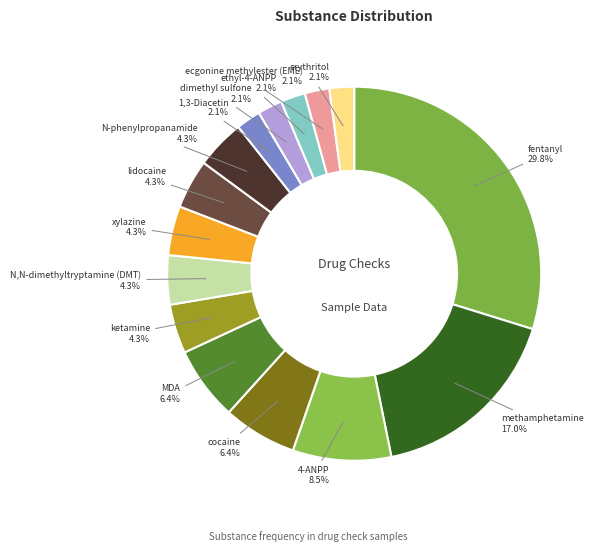

To the nearest percent, what is the difference between the largest and smallest slice percentages?

28%